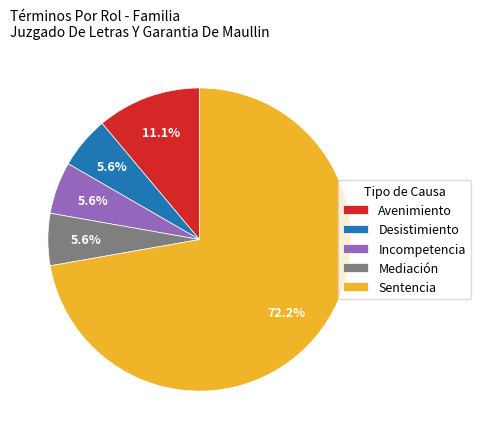

Which slice is the largest?

Sentencia